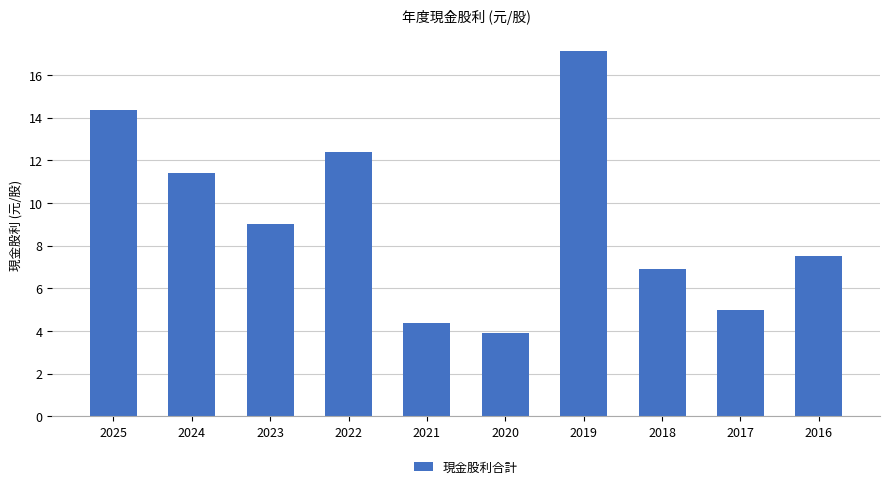

Reading left to right, extract all data points from this chart.

14.4	11.4	9.0	12.4	4.4	3.9	17.1	6.9	5.0	7.5